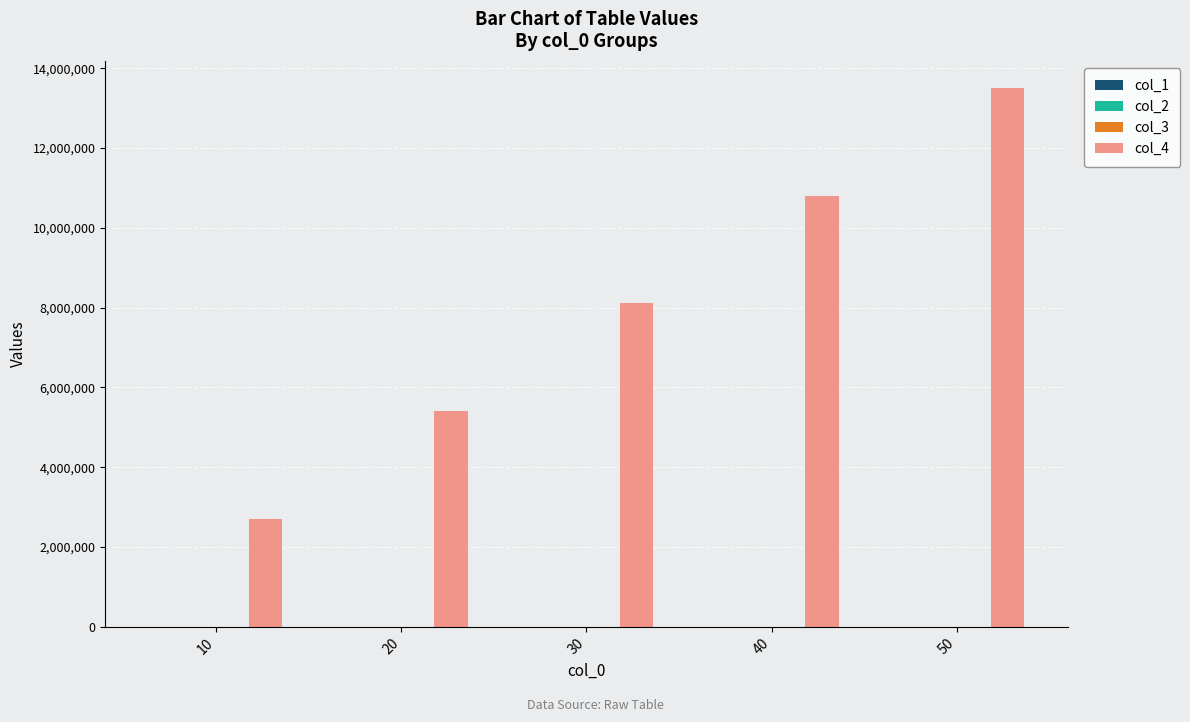

At which category is the sum across all series the highest?

50